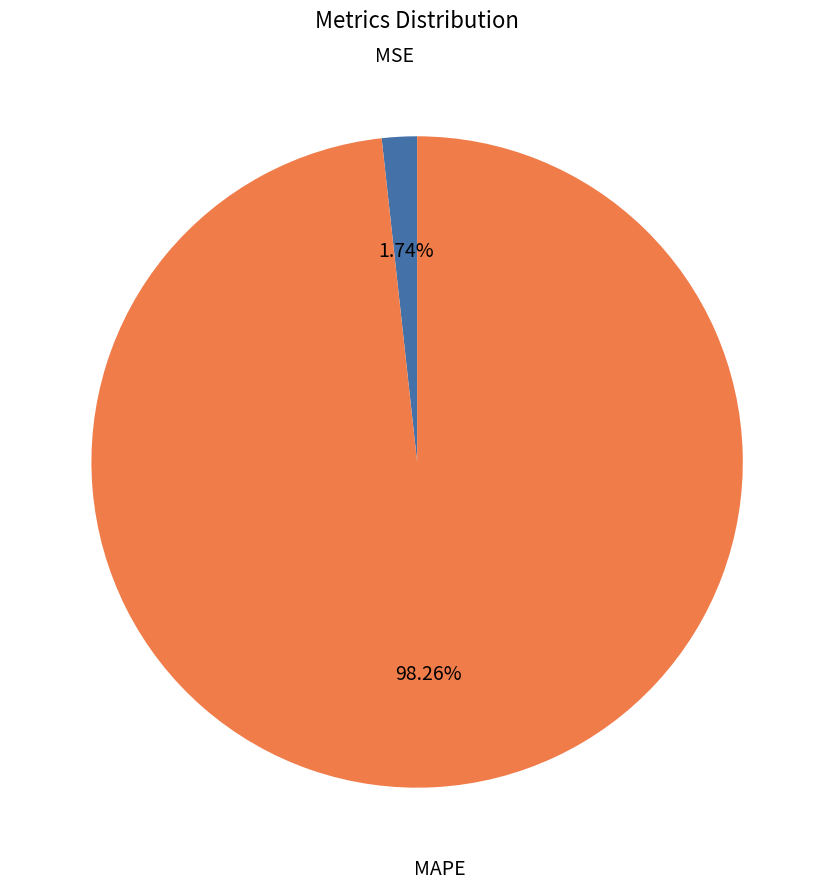

Count the number of slices in the pie.

2